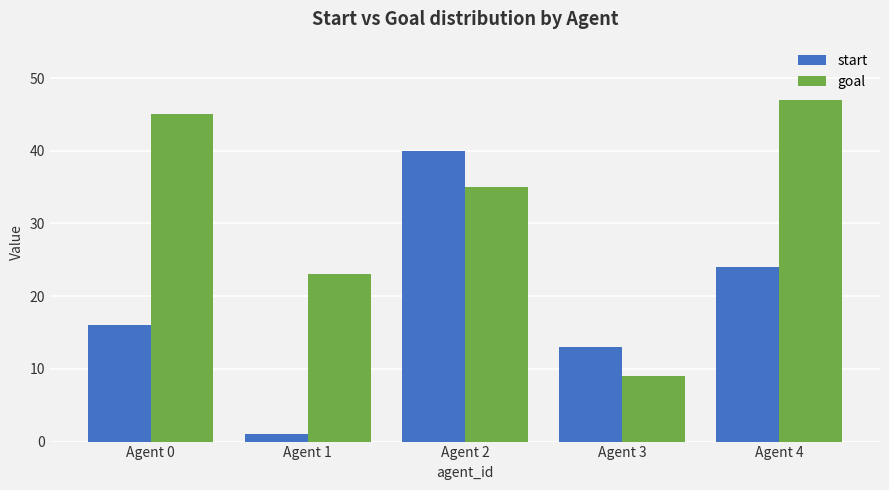

Where does the goal series first go above 35?

Agent 0